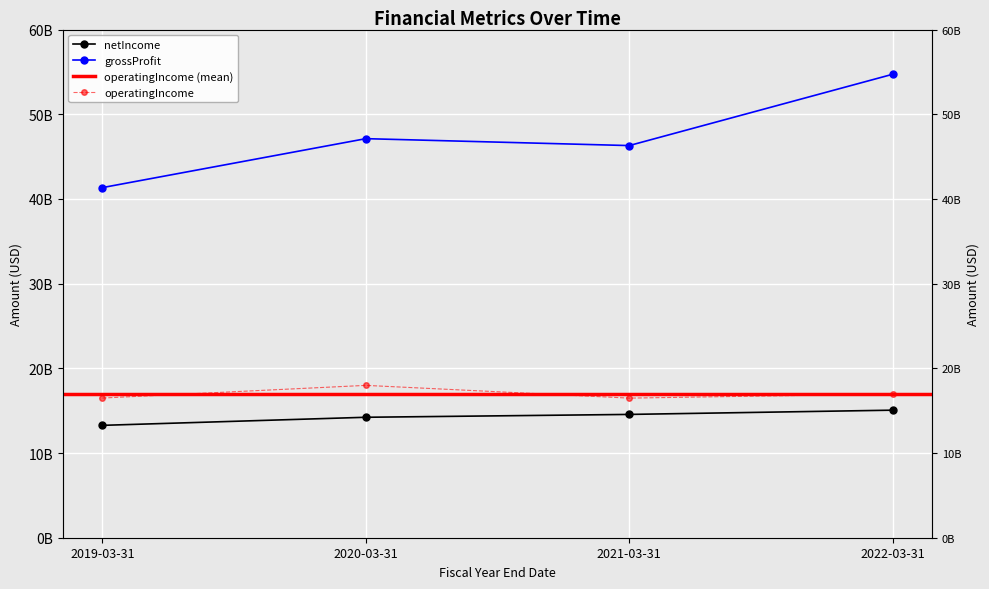

True or false: grossProfit and netIncome cross at least once.

False